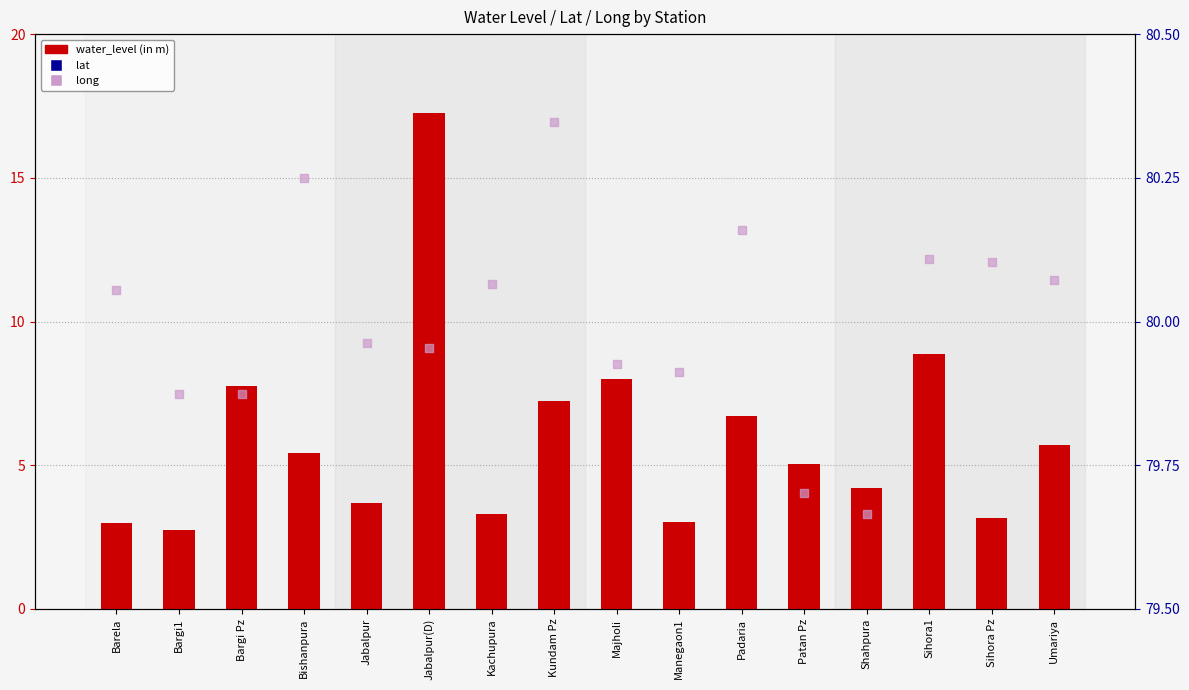

At how many categories does at least one series exceed 47?

16